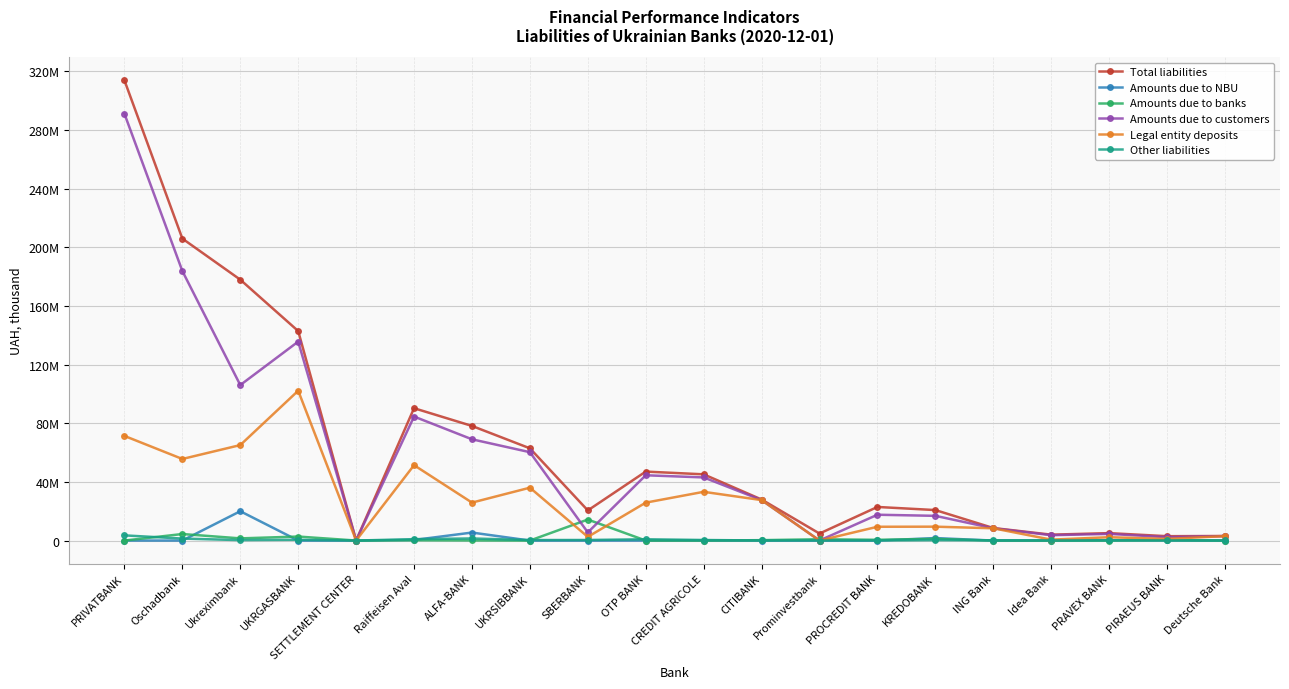

Which series has the largest range (max minus min)?

Total liabilities